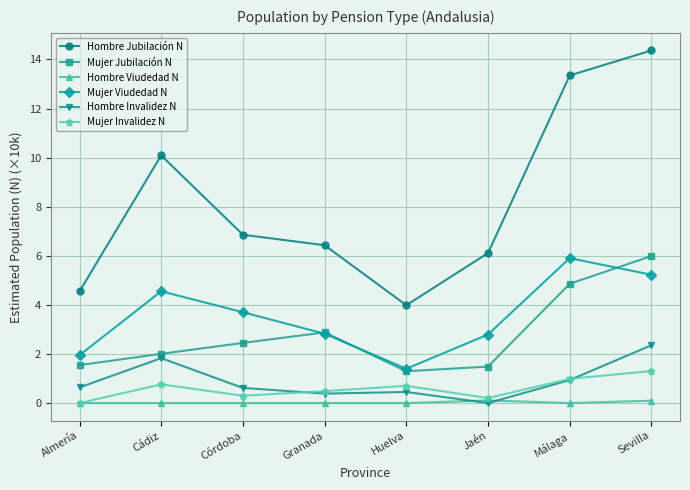

True or false: Hombre Viudedad N and Mujer Jubilación N cross at least once.

False